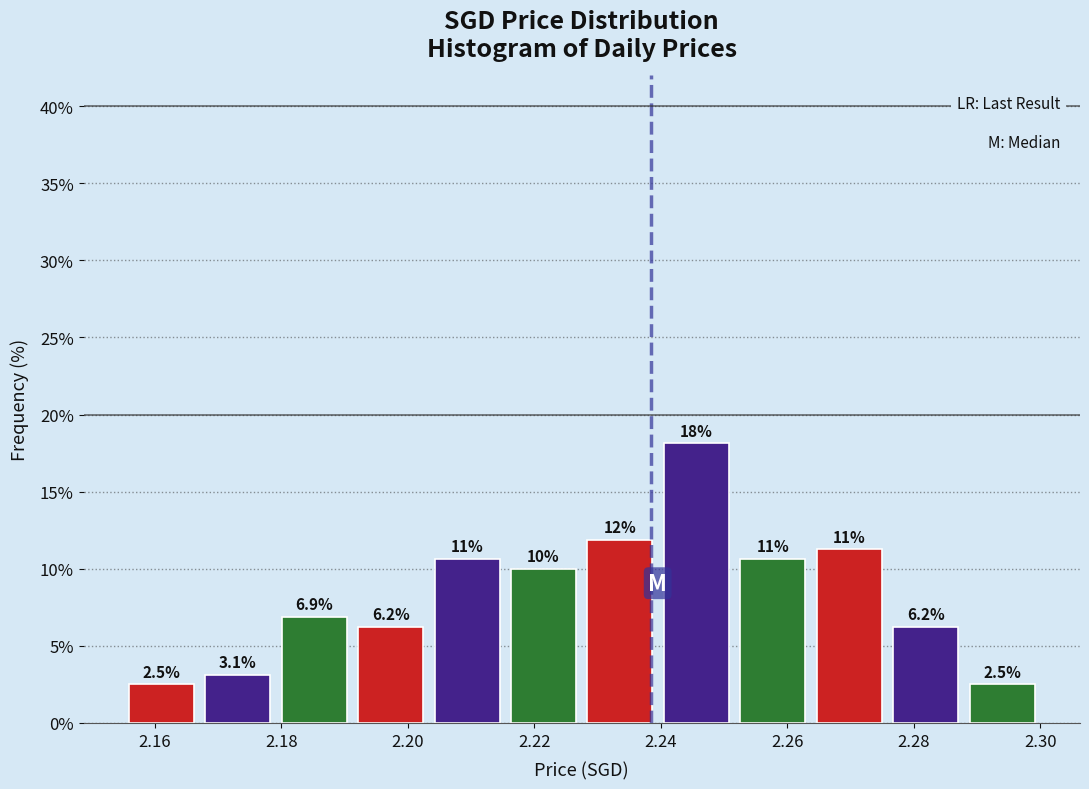

Which range on the x-axis has the tallest bar?

2.240 to 2.252